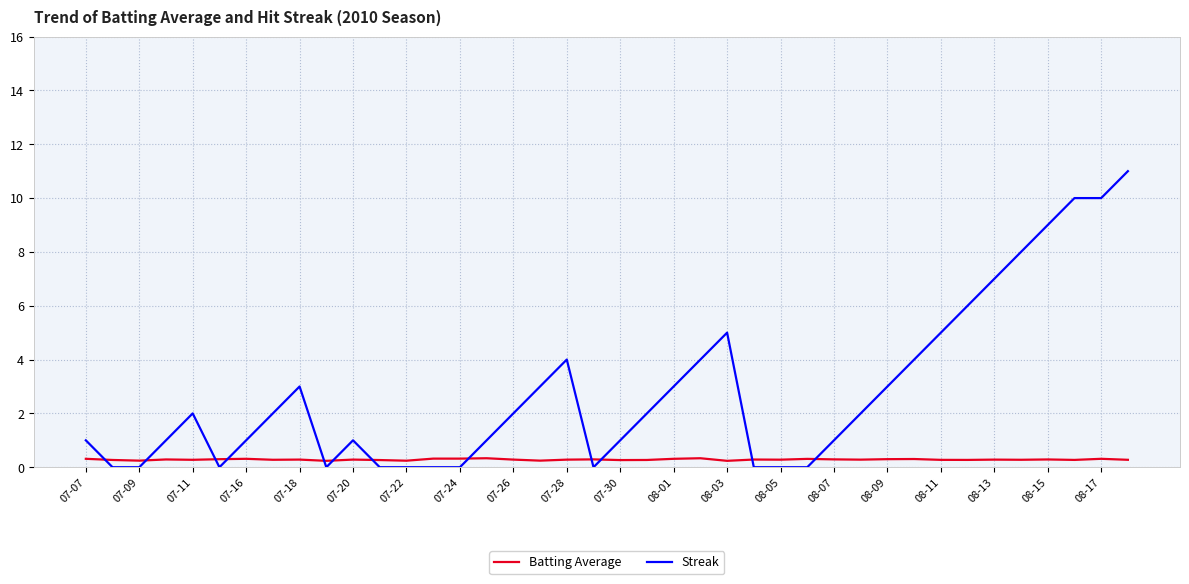

Which series has the widest spread of values?

Streak